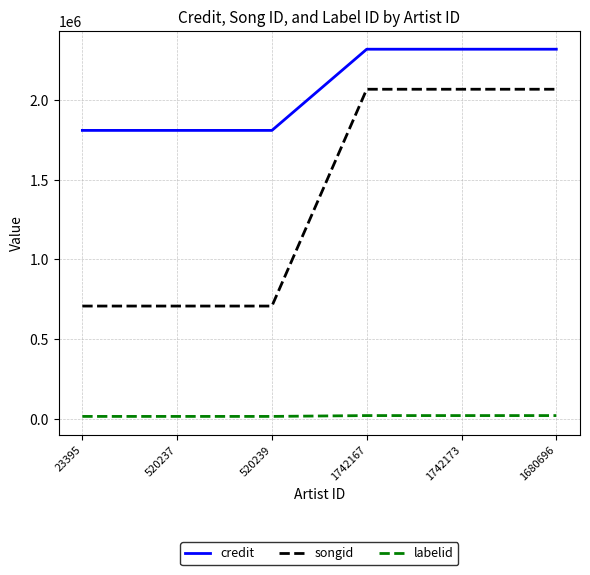

True or false: songid and labelid intersect in this chart.

False